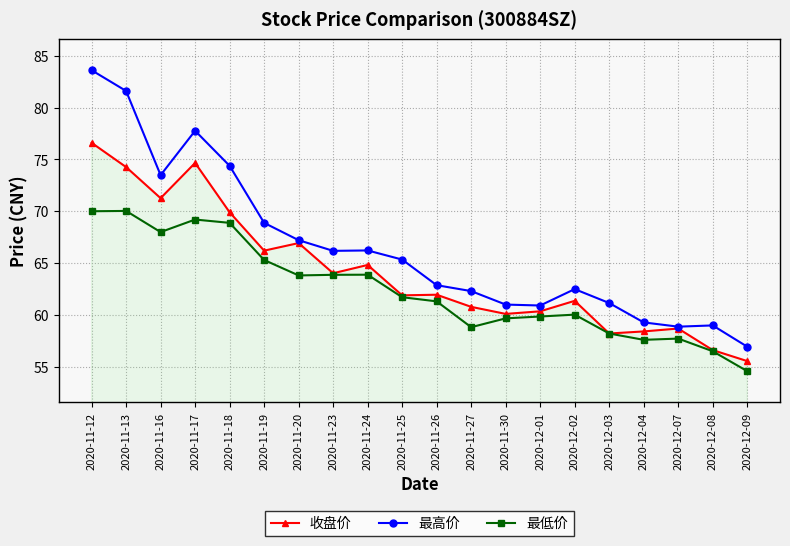

Rank the series at 2020-11-27 from highest to lowest value.

最高价, 收盘价, 最低价